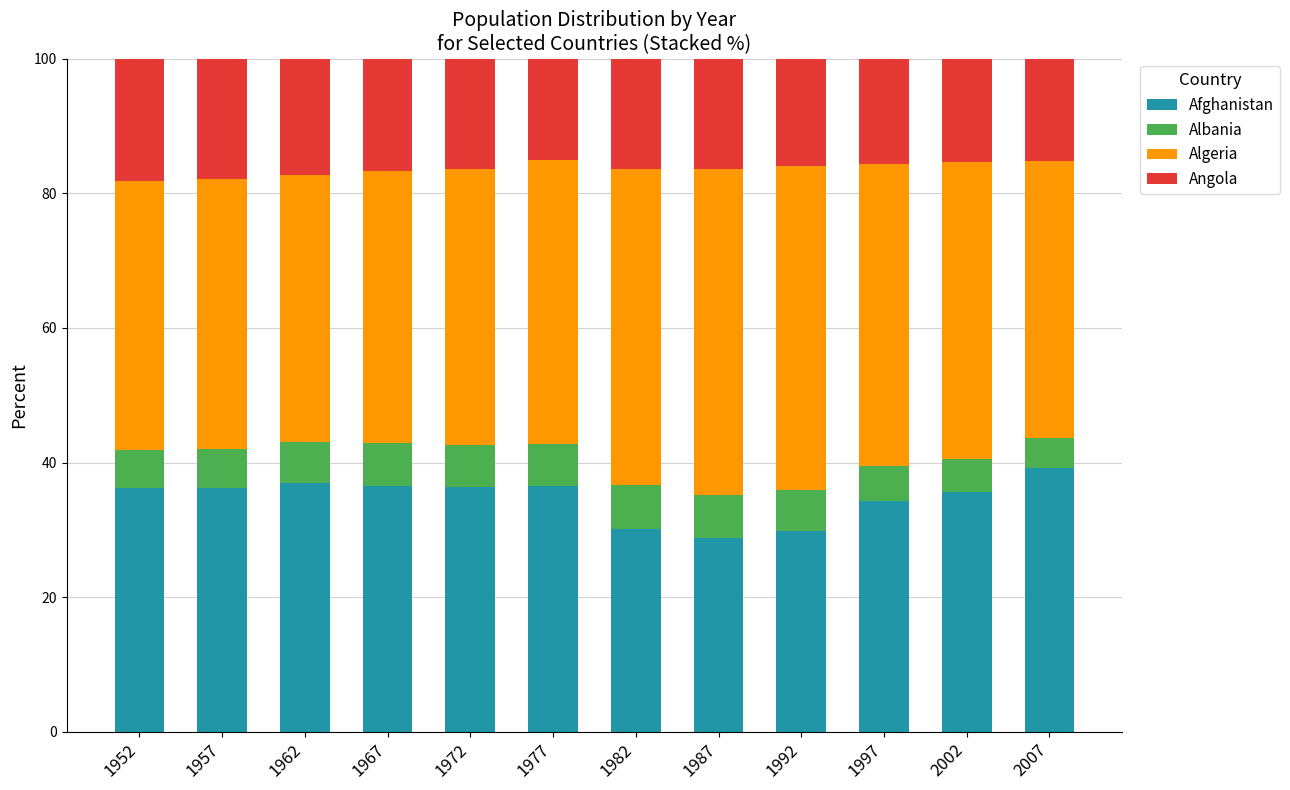

What is the total value across all series at 1972?

100.0